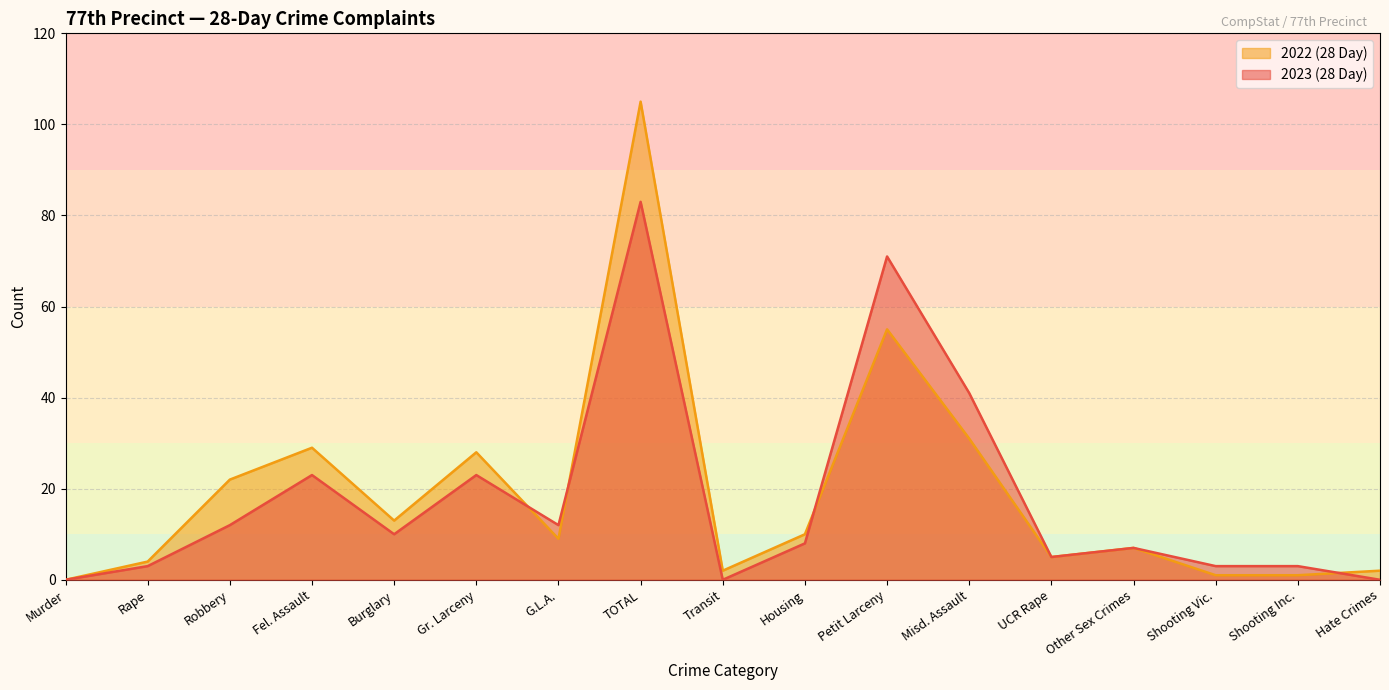

How many values in 2023 (28 Day) are above zero?

14